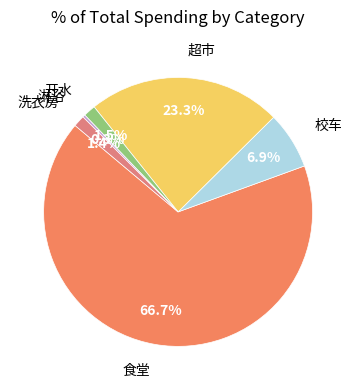

Count the number of slices in the pie.

6